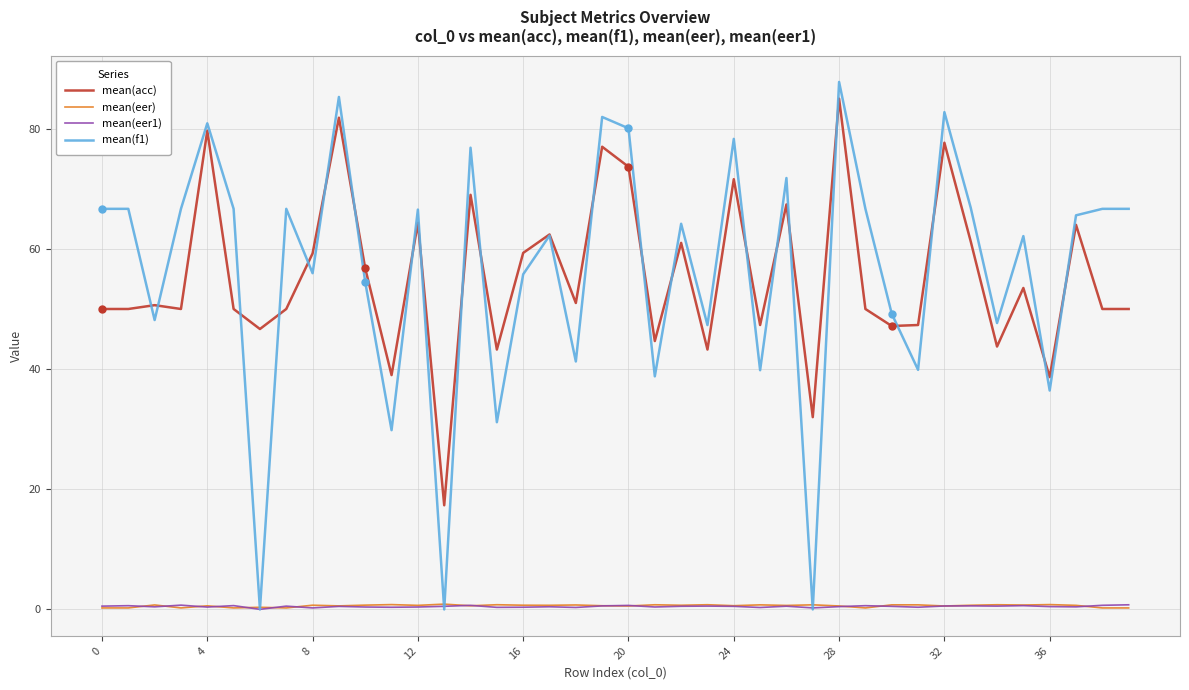

Rank the series by their maximum value, from highest to lowest.

mean(f1), mean(acc), mean(eer), mean(eer1)